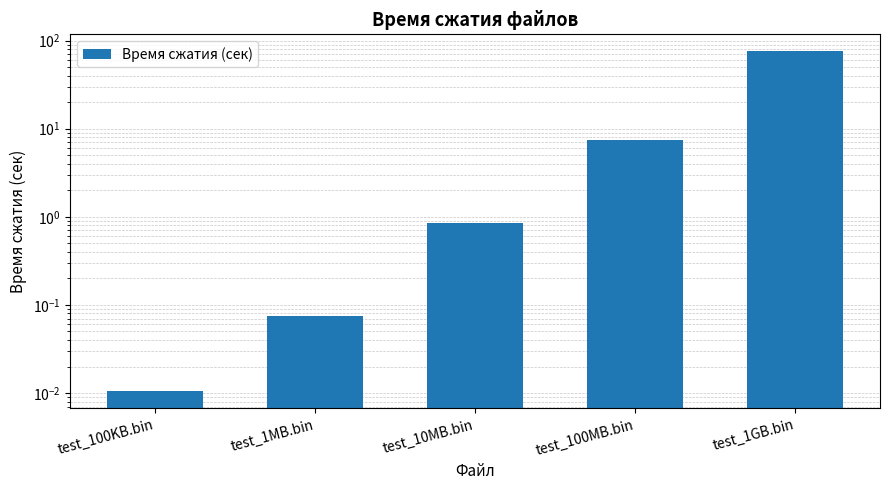

What is the value of the 2nd bar from the left?

0.1